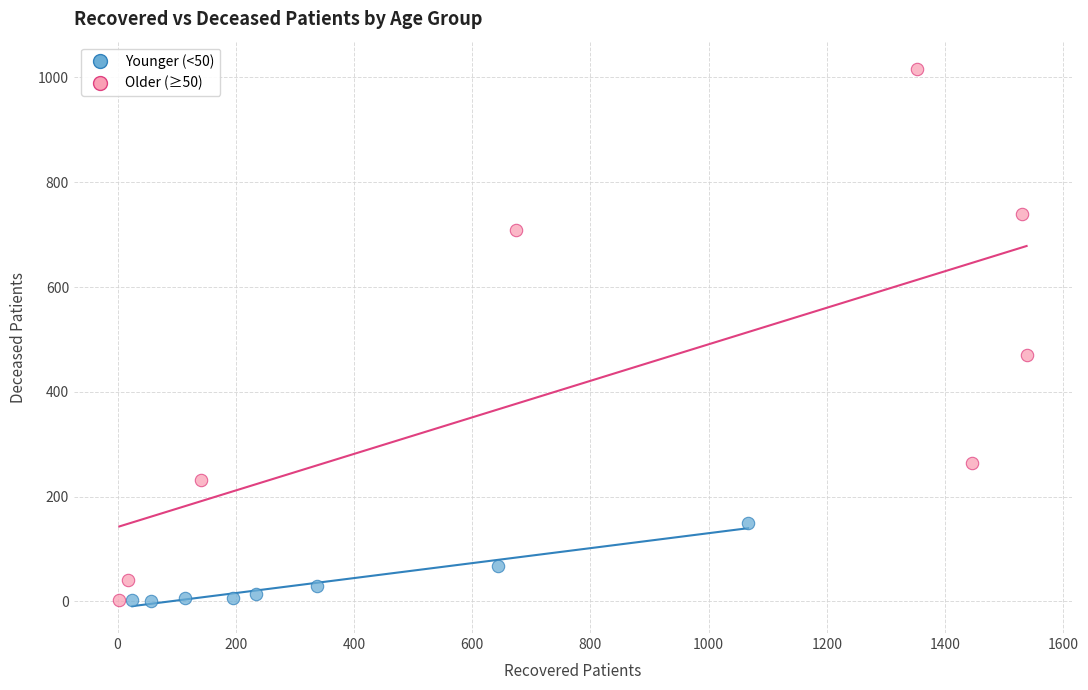

Which series has the widest spread of Y values?

Older (≥50)